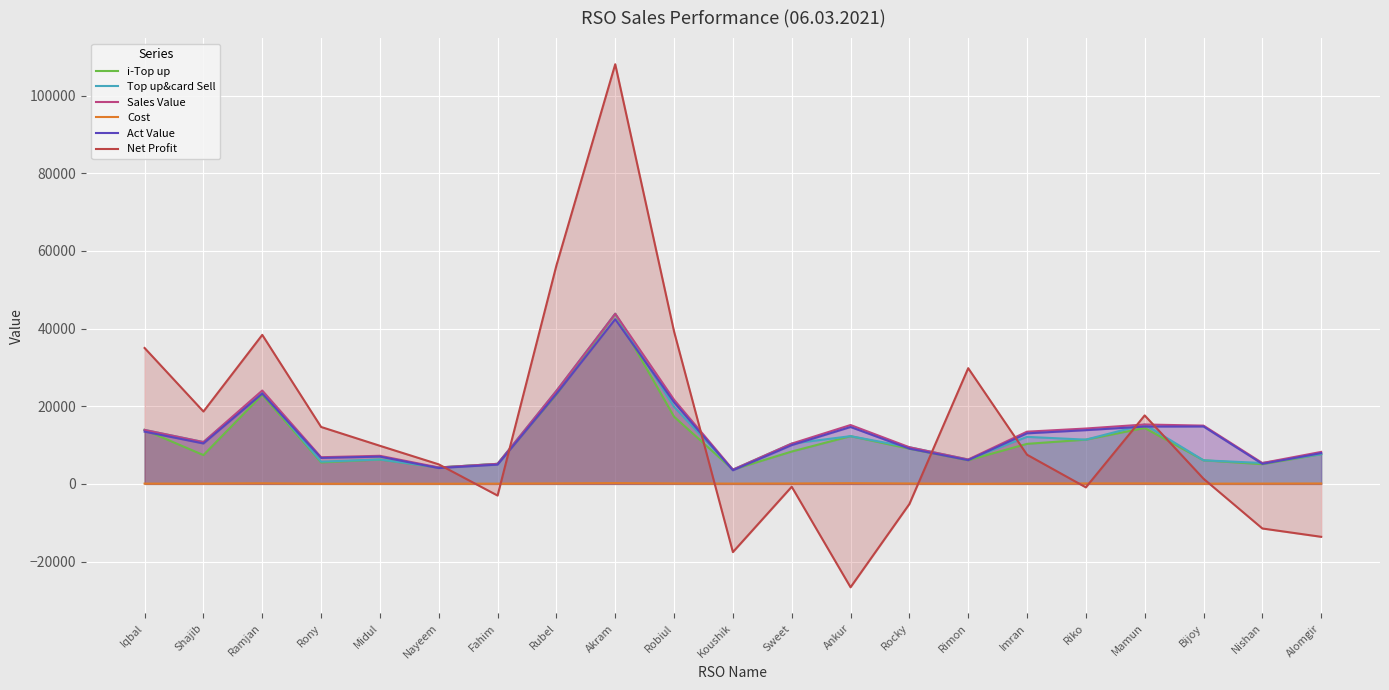

Between Iqbal and Ramjan, which series saw the biggest shift?

Sales Value